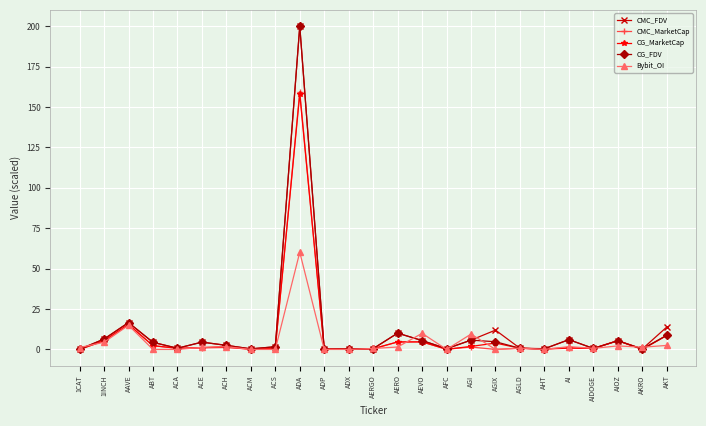

True or false: CMC_MarketCap has more than 1 interior local peaks.

True